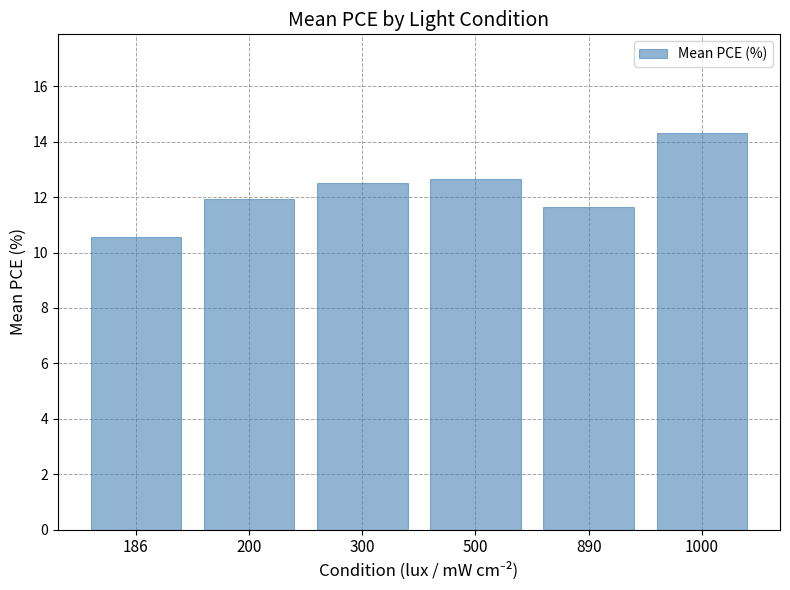

How many categories are shown in the chart?

6